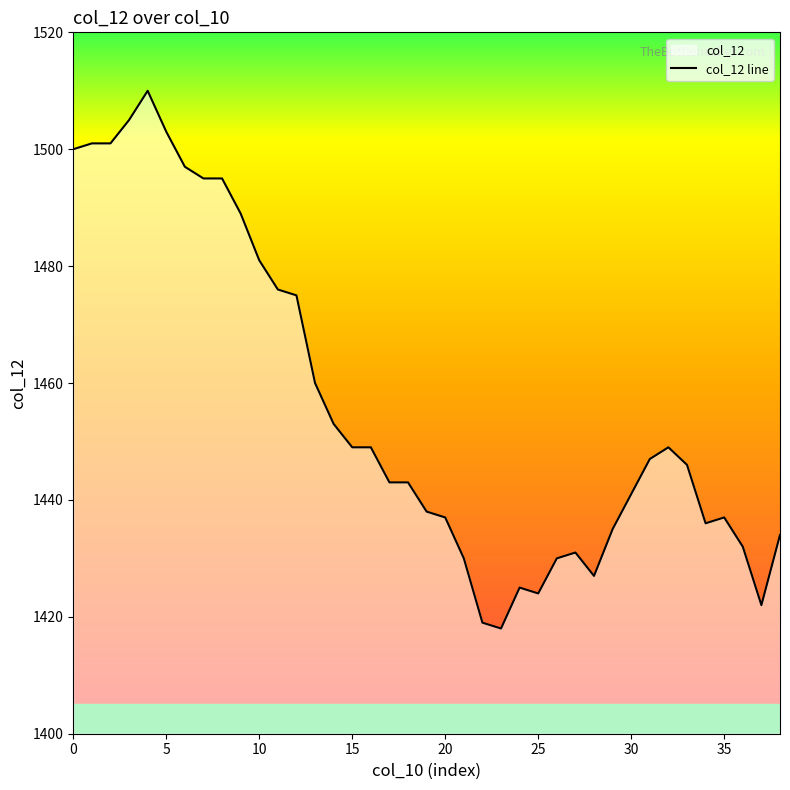

What is the average value?

1456